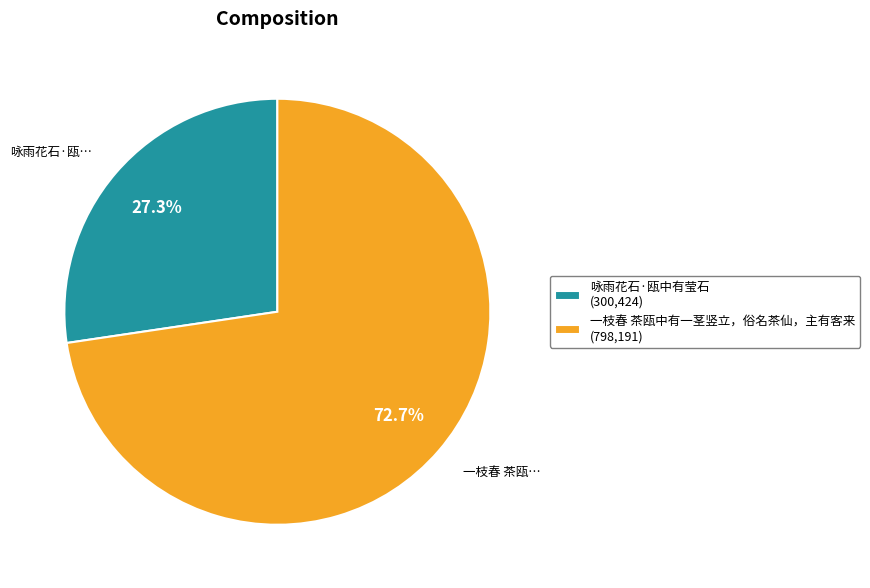

What is the majority slice?

一枝春 茶瓯中有一茎竖立，俗名茶仙，主有客来